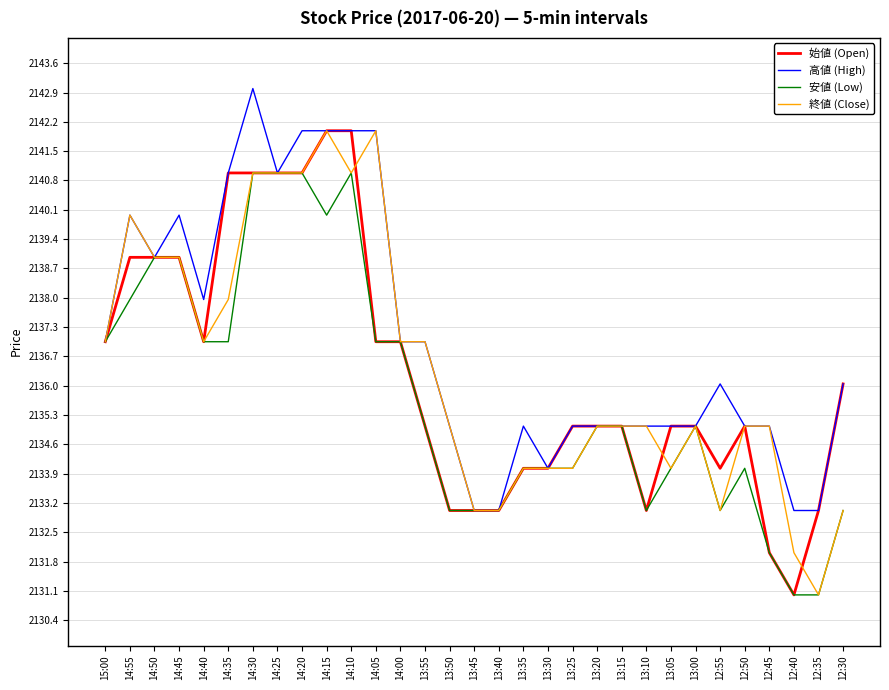

What is the lowest value of the 安値 (Low) series?

2131